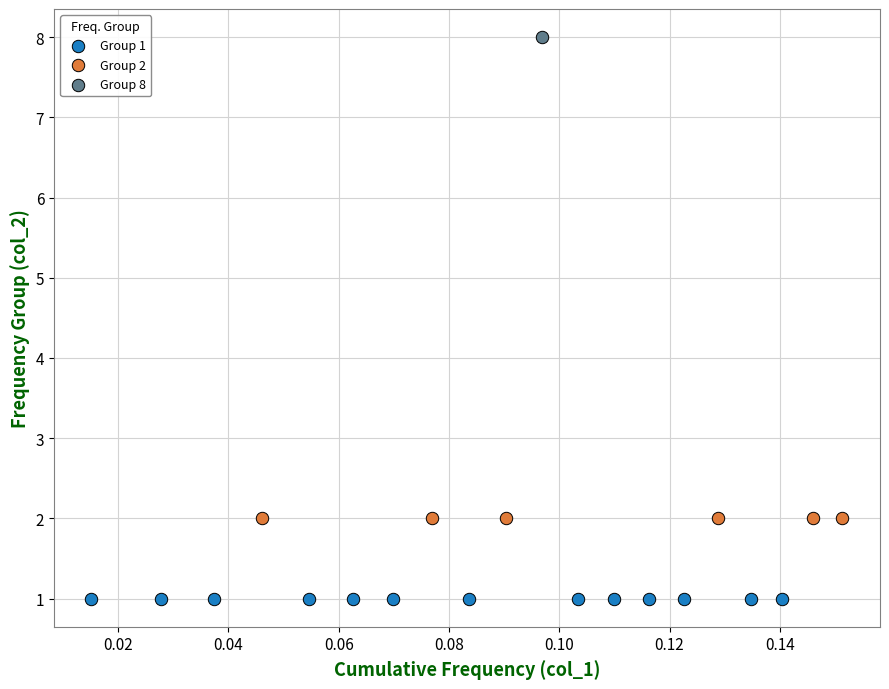

What are all the series names shown in the legend?

Group 1, Group 2, Group 8